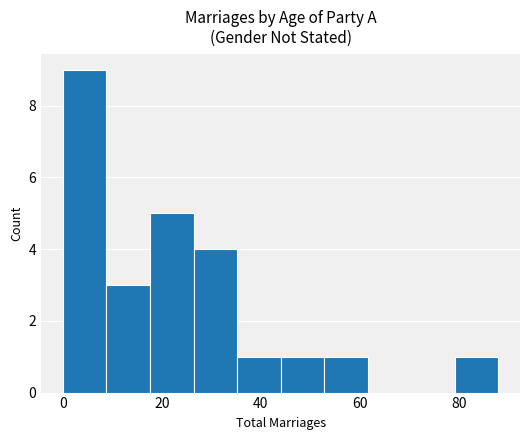

Reading left to right, list every bar in this chart as the range it spans on the x-axis followed by its height. Neither the bar edges nor the heights are printed on the chart, so give them approximately, as read against the axes.

0.0 to 8.8: 9
8.8 to 17.6: 3
17.6 to 26.4: 5
26.4 to 35.2: 4
35.2 to 44.0: 1
44.0 to 52.8: 1
52.8 to 61.6: 1
61.6 to 70.4: 0
70.4 to 79.2: 0
79.2 to 88.0: 1